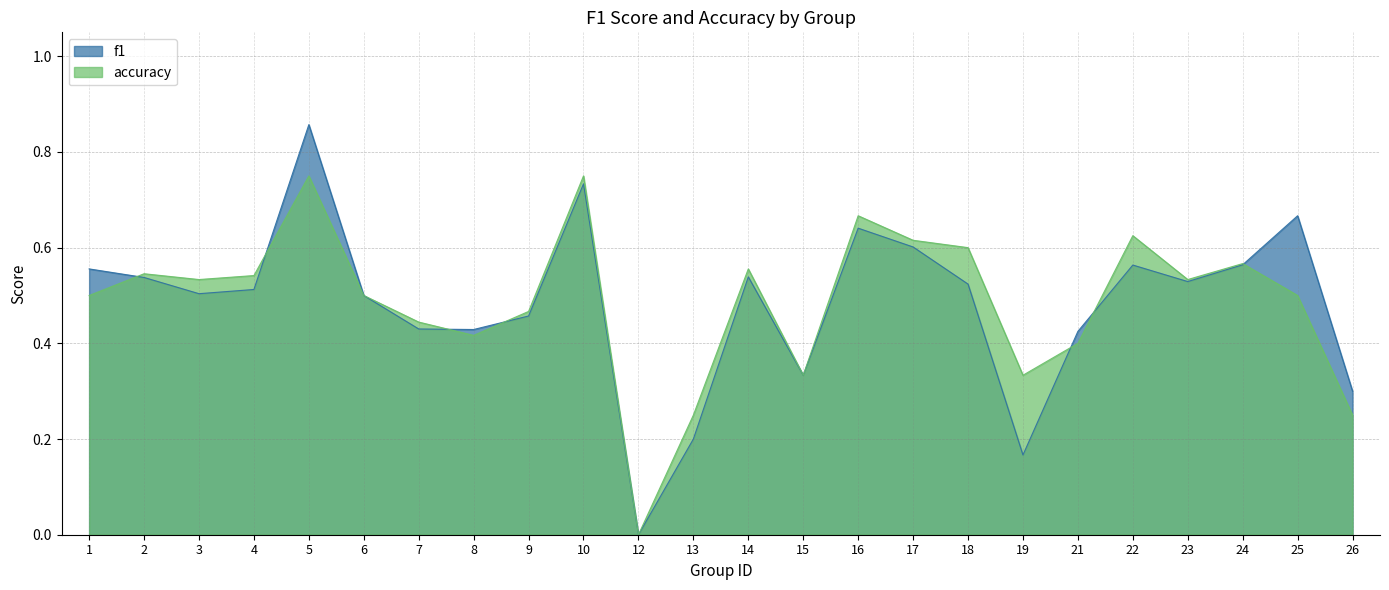

Rank the categories by f1 value from lowest to highest.

12, 19, 13, 26, 15, 21, 8, 7, 9, 6, 3, 4, 18, 23, 2, 14, 1, 22, 24, 17, 16, 25, 10, 5